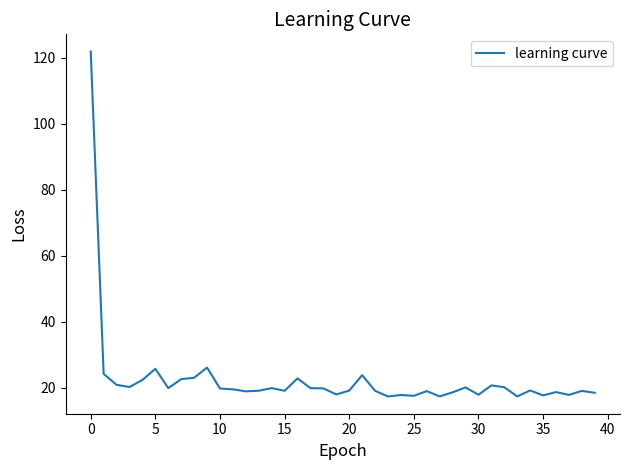

How many distinct data groups are displayed?

1